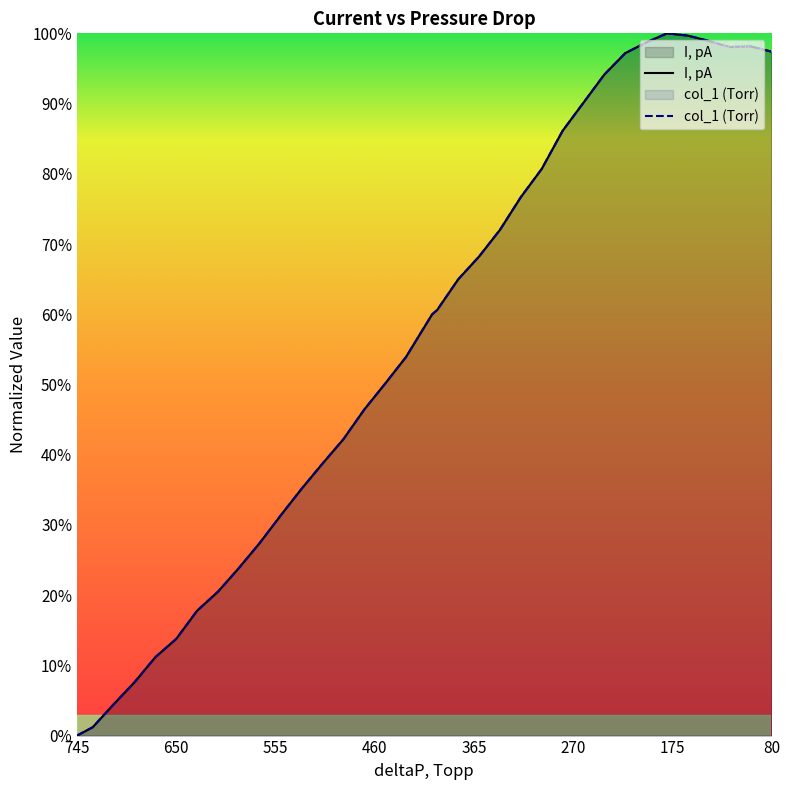

What is the total value across all series at 200?

2.0